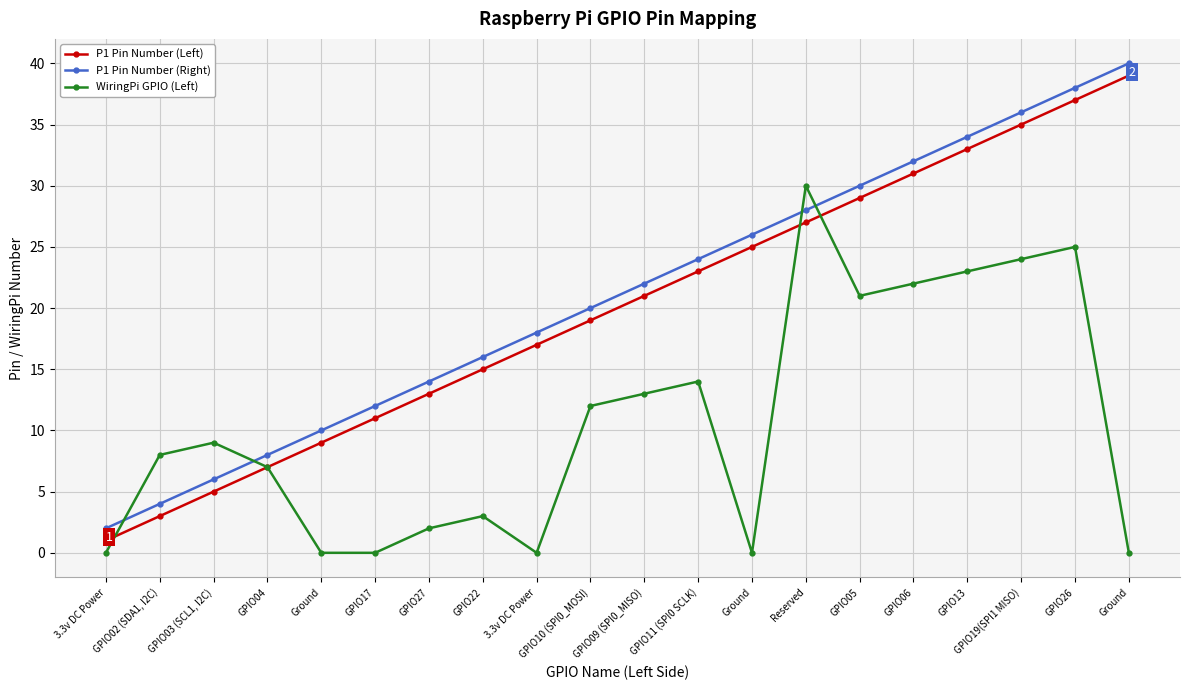

After their last crossing, which series has the higher values: P1 Pin Number (Left) or WiringPi GPIO (Left)?

P1 Pin Number (Left)